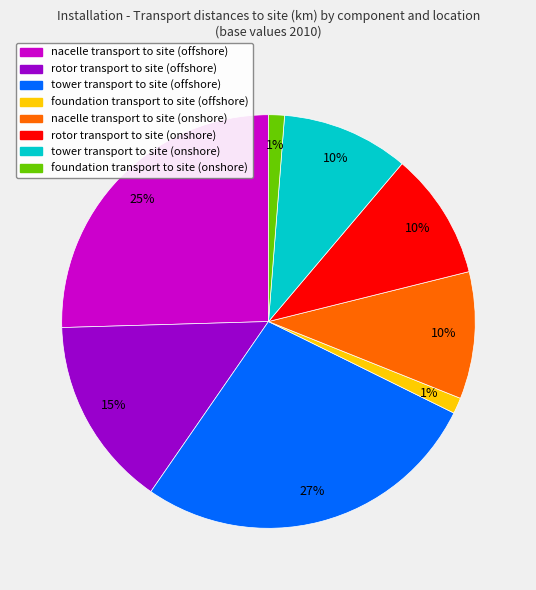

What percentage is the nacelle transport to site (onshore) slice, to the nearest percent?

10%